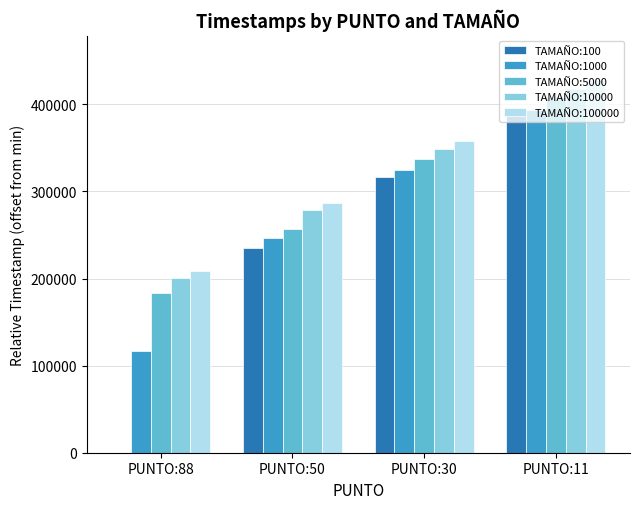

What is the total value across all series at PUNTO:11?

2040123